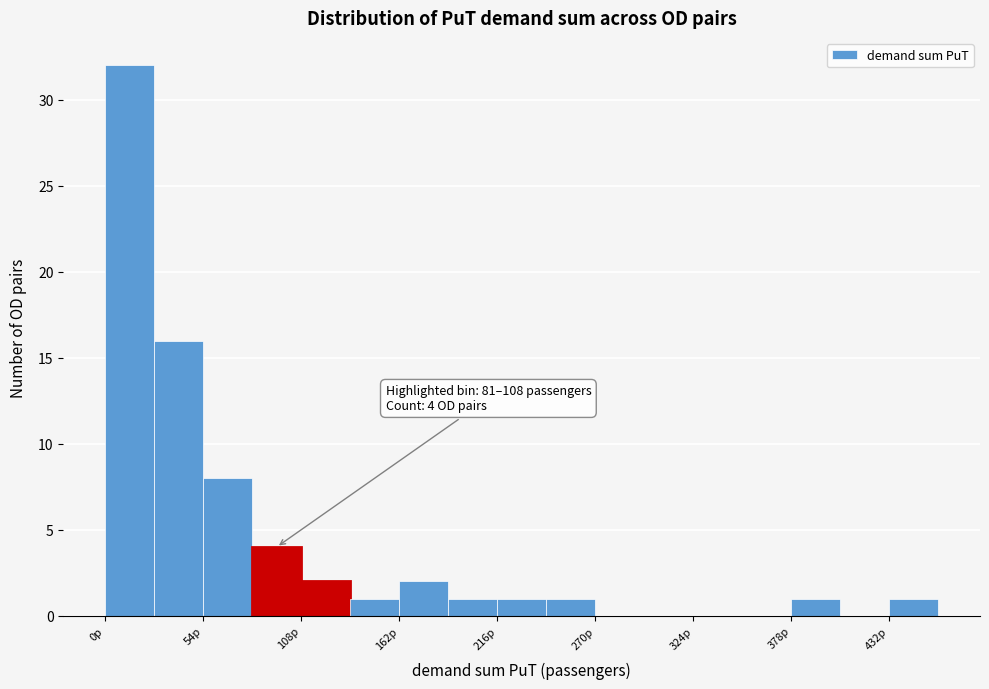

Around what value on the x-axis is the tallest bar? Give the approximate position of its centre, as read against the axis.

10